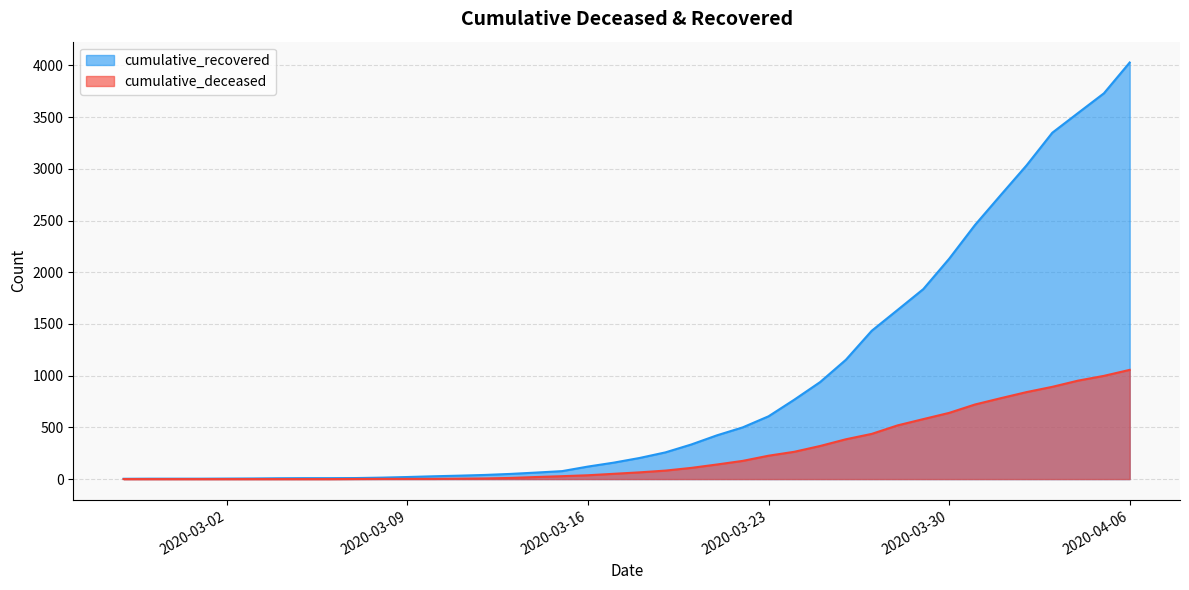

What is the value of the cumulative_deceased point at the 34th from the left?

721